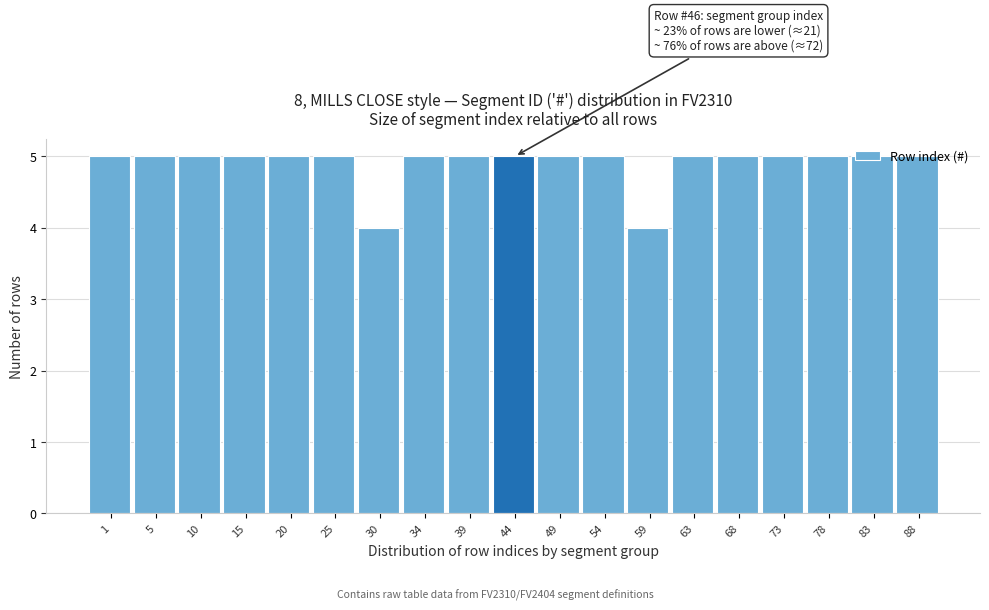

What is the minimum value shown in the chart?

4